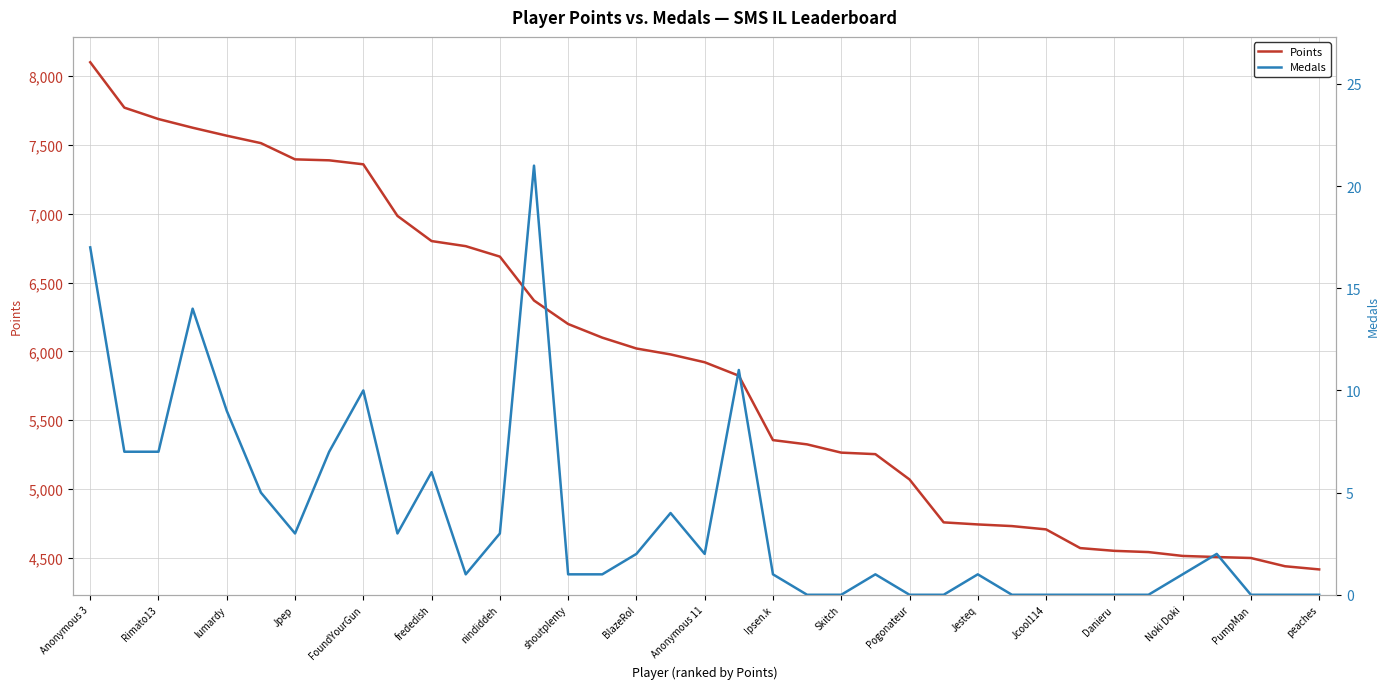

What is the lowest value of the Points series?

4415